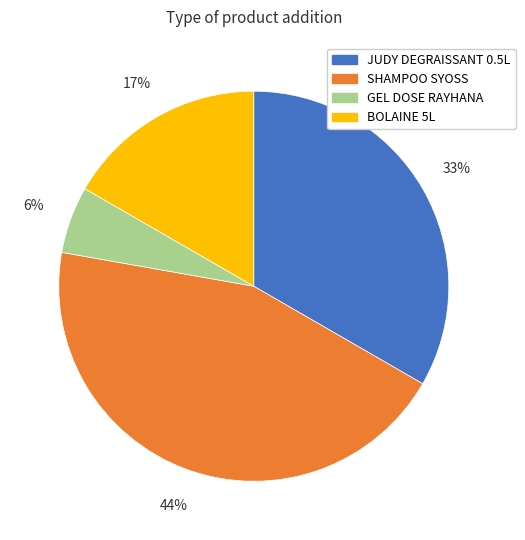

To the nearest percent, what is the average slice percentage?

25%